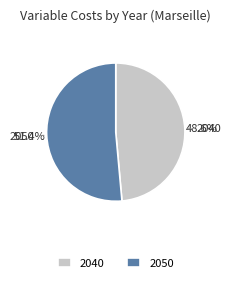

What is the smallest slice in the pie chart?

2040